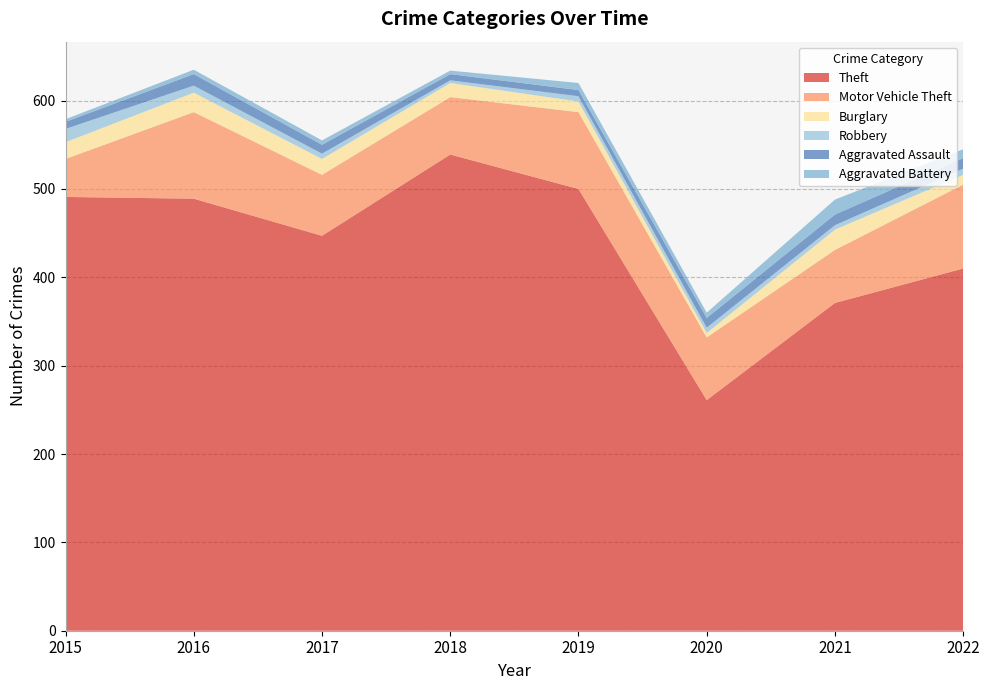

Reading left to right, what are all the values shown in this chart?

Theft: 2015=491	2016=489	2017=447	2018=539	2019=500	2020=261	2021=371	2022=410
Motor Vehicle Theft: 2015=43	2016=98	2017=69	2018=65	2019=87	2020=71	2021=60	2022=95
Burglary: 2015=19	2016=22	2017=18	2018=16	2019=12	2020=5	2021=23	2022=11
Robbery: 2015=15	2016=8	2017=6	2018=3	2019=6	2020=6	2021=5	2022=7
Aggravated Assault: 2015=8	2016=13	2017=10	2018=7	2019=7	2020=11	2021=12	2022=12
Aggravated Battery: 2015=3	2016=5	2017=5	2018=4	2019=8	2020=6	2021=17	2022=10